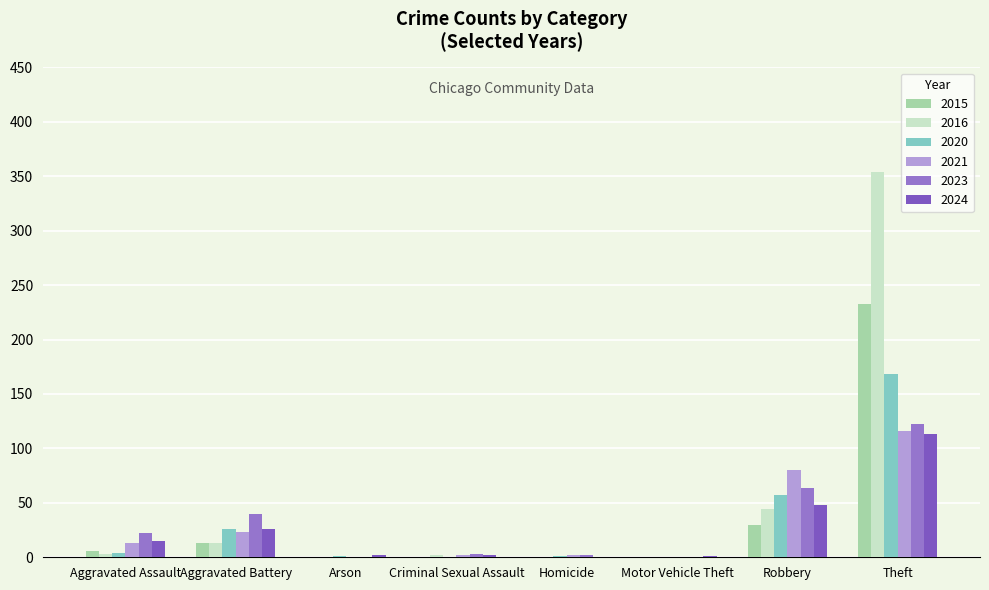

What is the sum of all 2020 values?

257